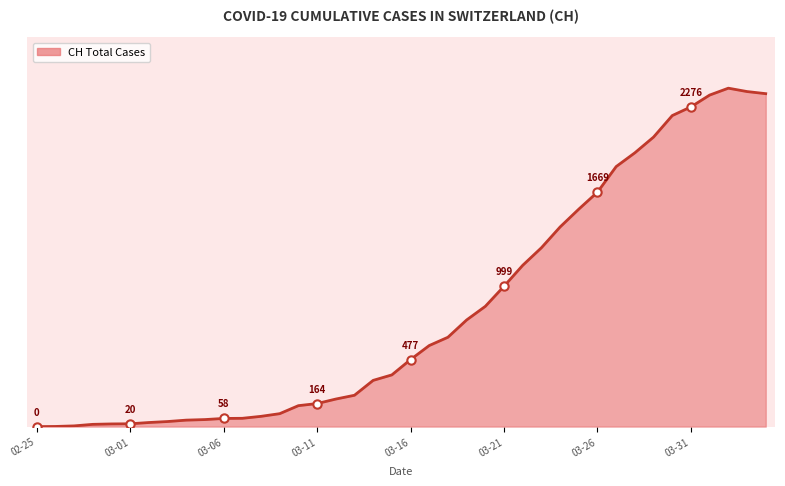

Does the chart display data point markers on the line(s)?

No